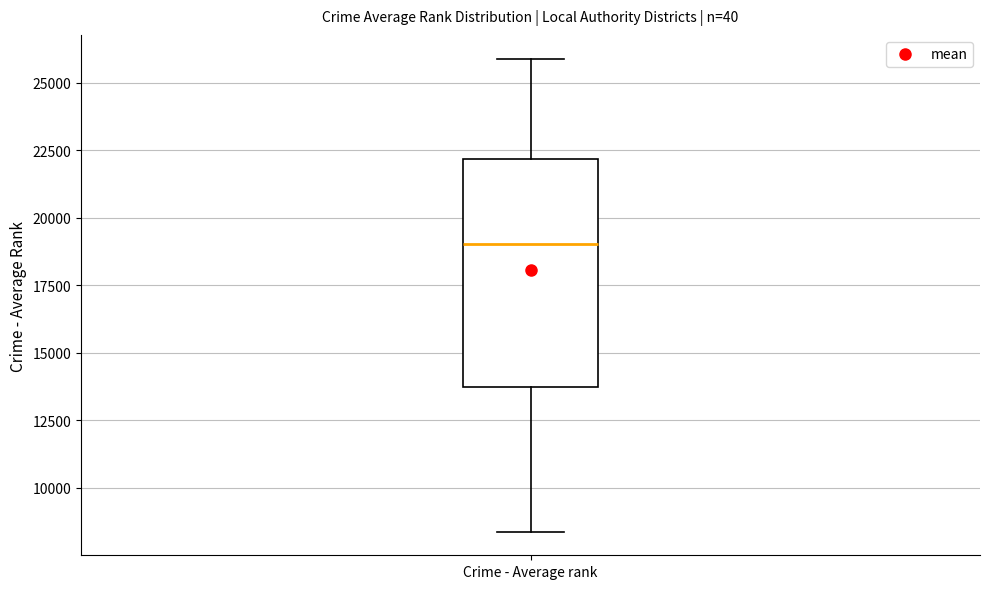

Transcribe this box plot: give where the median line is, the range the box spans, and where the two whiskers end, as read against the y-axis. The values are not printed on the chart, so give them approximately, as read against the axis.

median 19000, box 13500 to 22000, whiskers 8500 to 26000